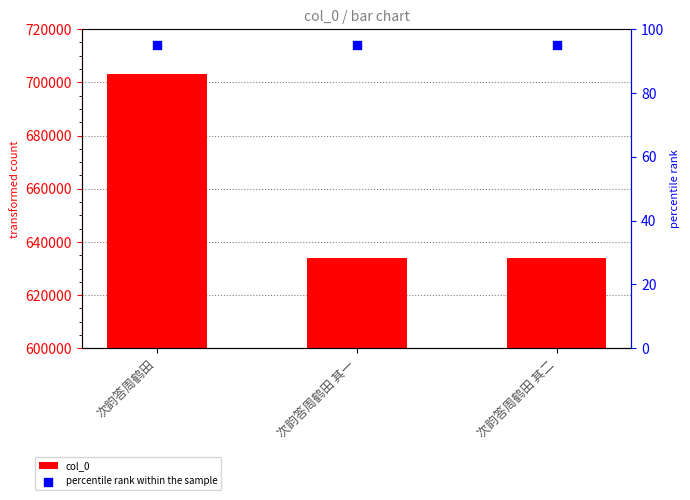

Which series has the largest total across all categories?

col_0